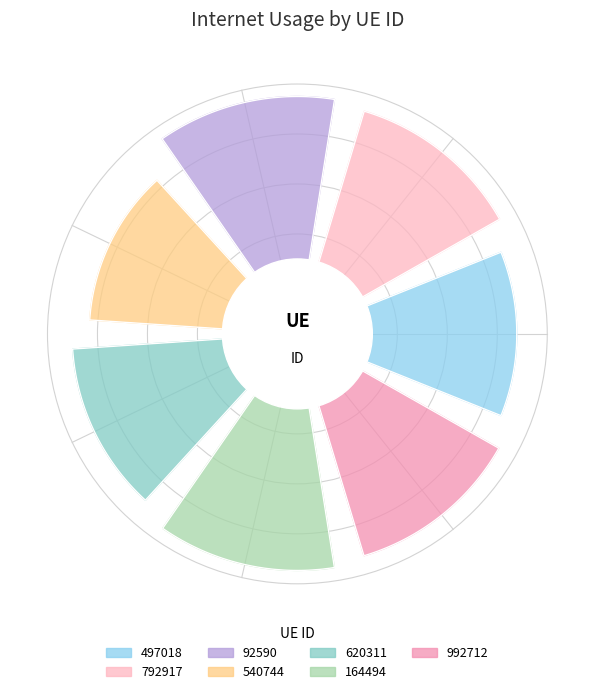

Is the sum of 540744 and 792917 greater than half?

No